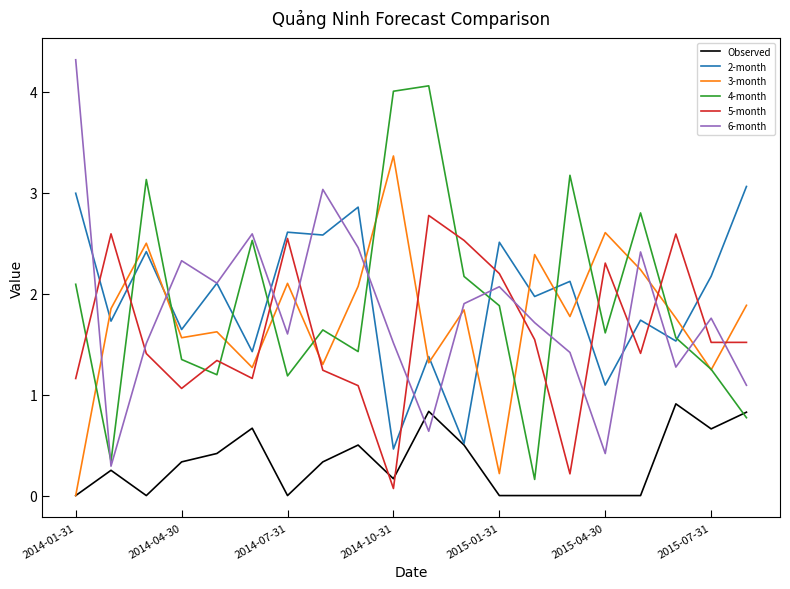

What is the difference between the second highest and second lowest values in the Observed series?

0.8